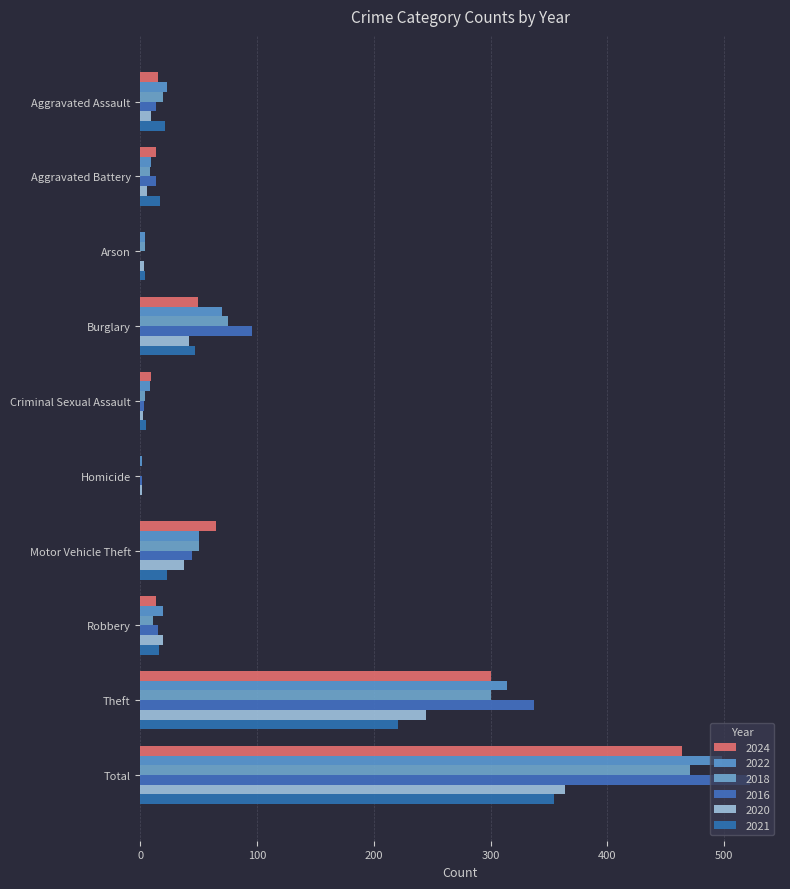

How many series are shown in this chart?

6